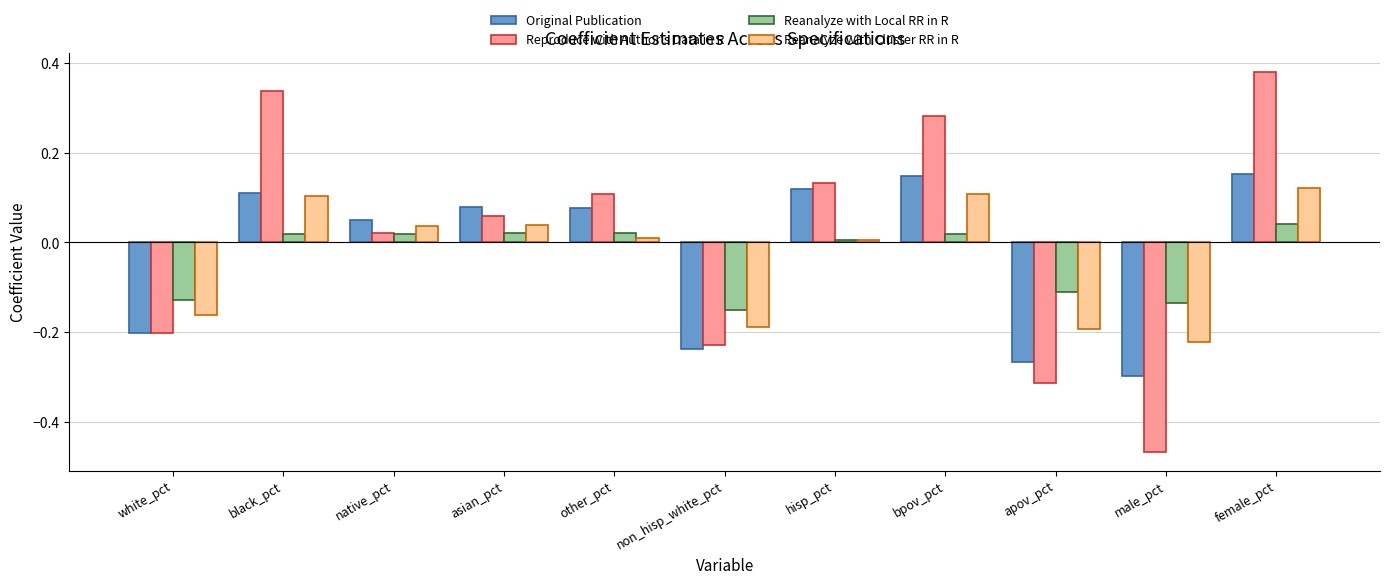

Does the chart contain stacked bars?

No